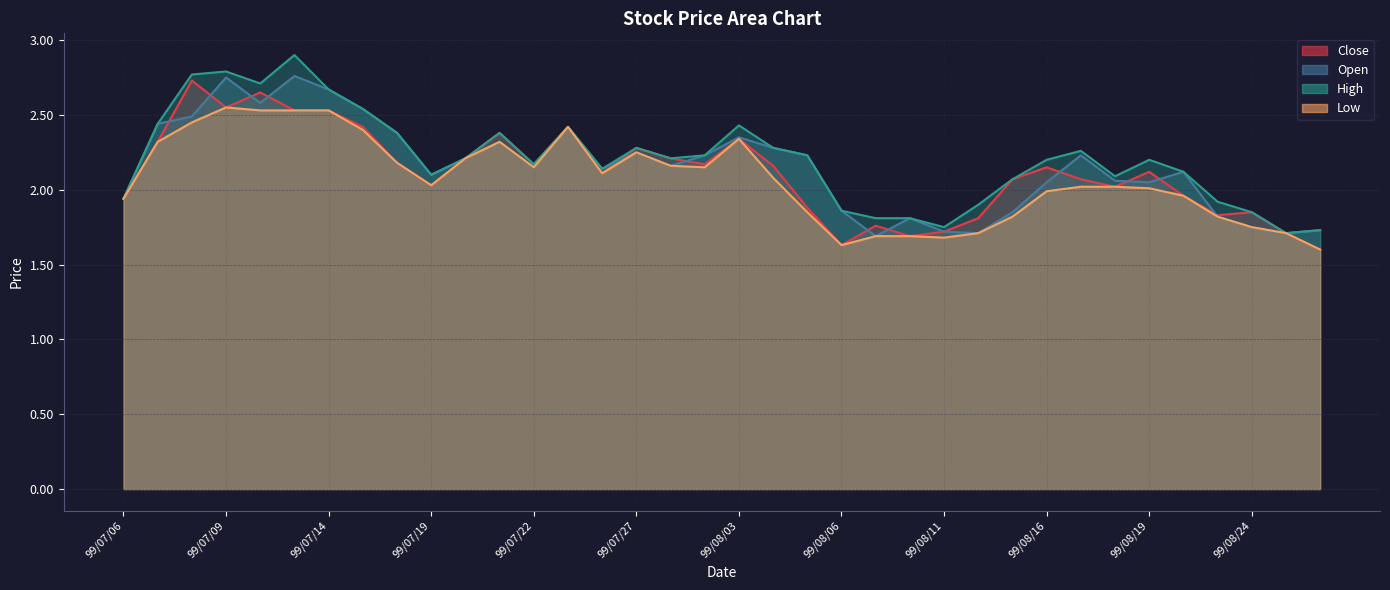

At 99/07/14, list the series in order from largest to smallest.

High, Close, Open, Low